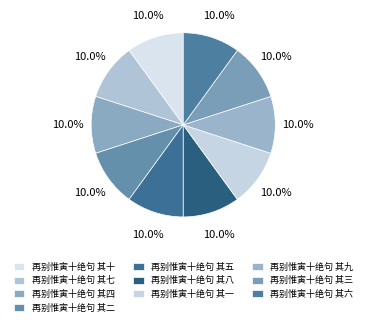

Count the number of slices in the pie.

10